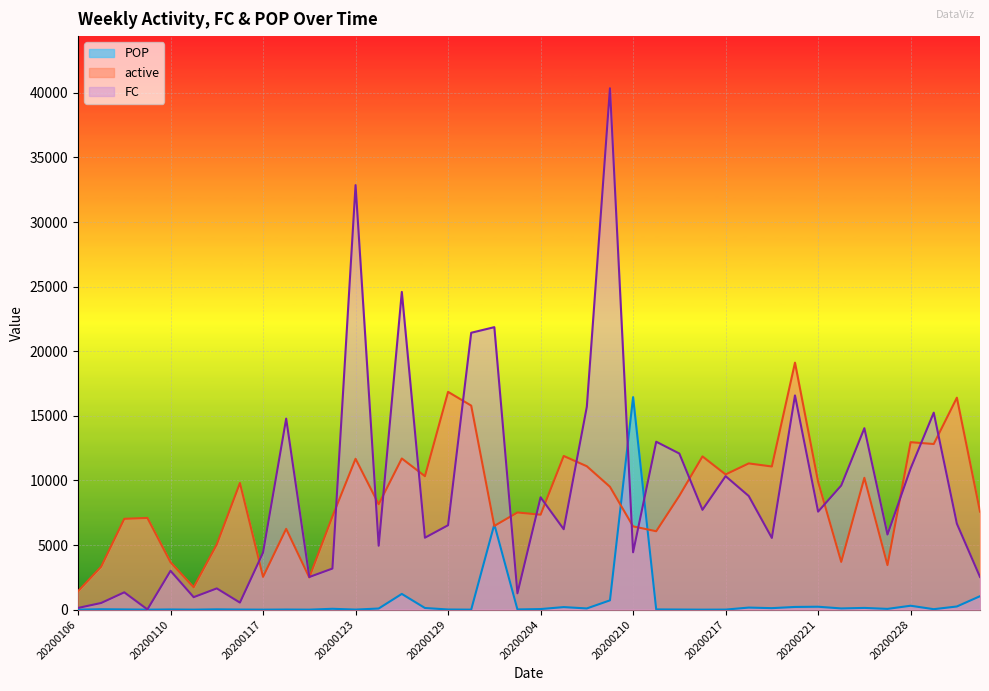

What is the value of the active point at the 4th from the left?

7100